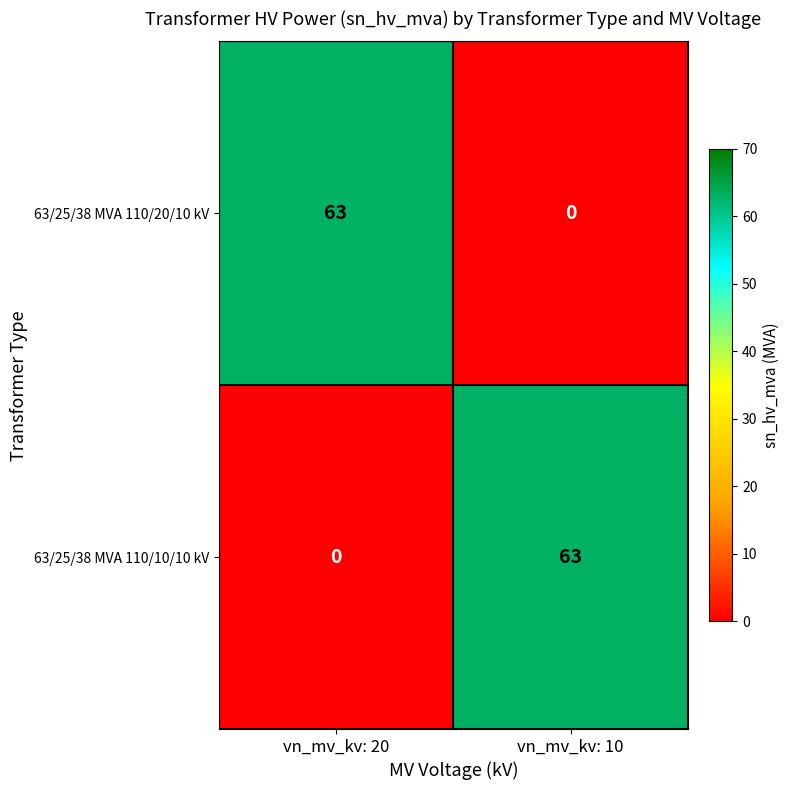

The value of 63/25/38 MVA 110/20/10 kV at vn_mv_kv: 20 is 43. True or false?

False